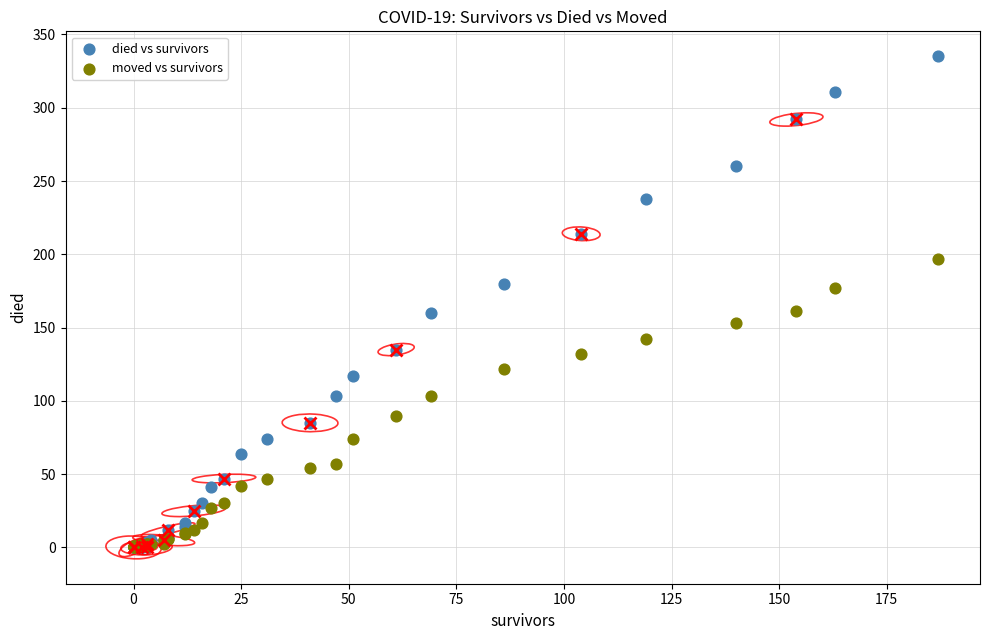

Which series has the largest Y range (max minus min)?

died vs survivors